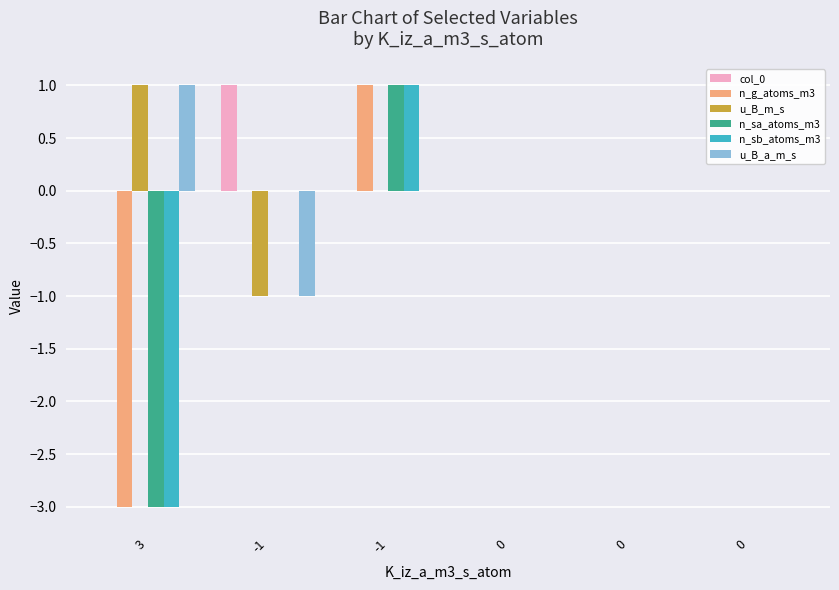

How many groups of bars are there?

6